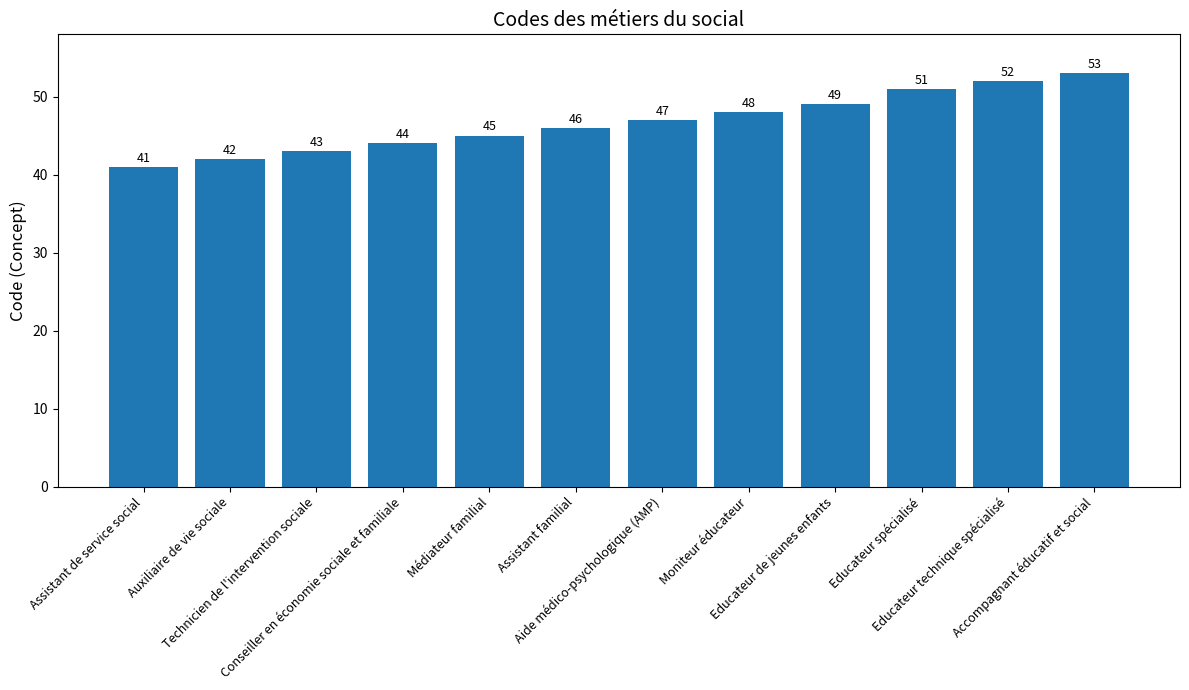

What position from the right is Educateur technique spécialisé?

2